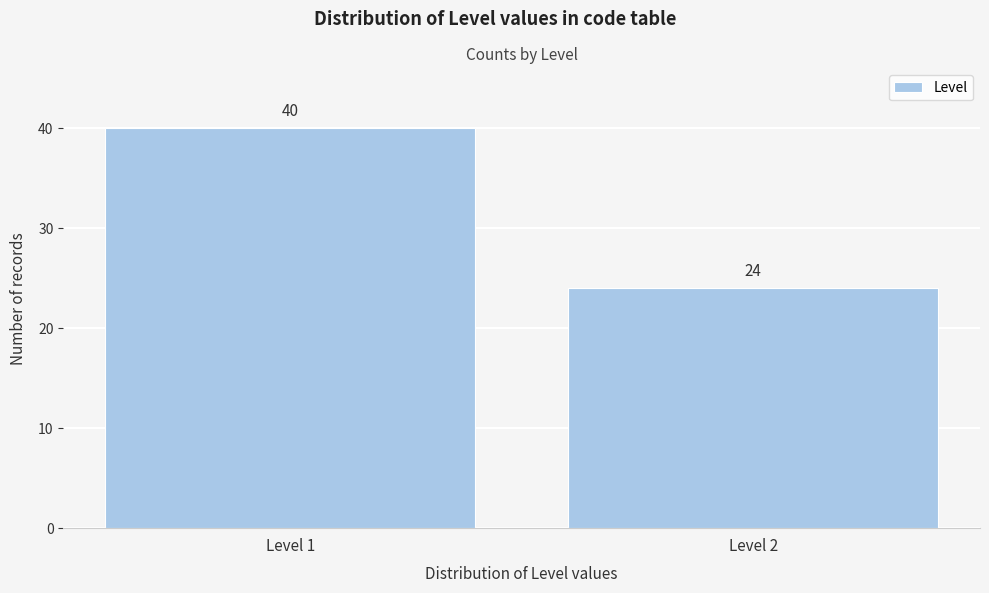

Reading left to right, extract all data points from this chart.

Level 1=40	Level 2=24